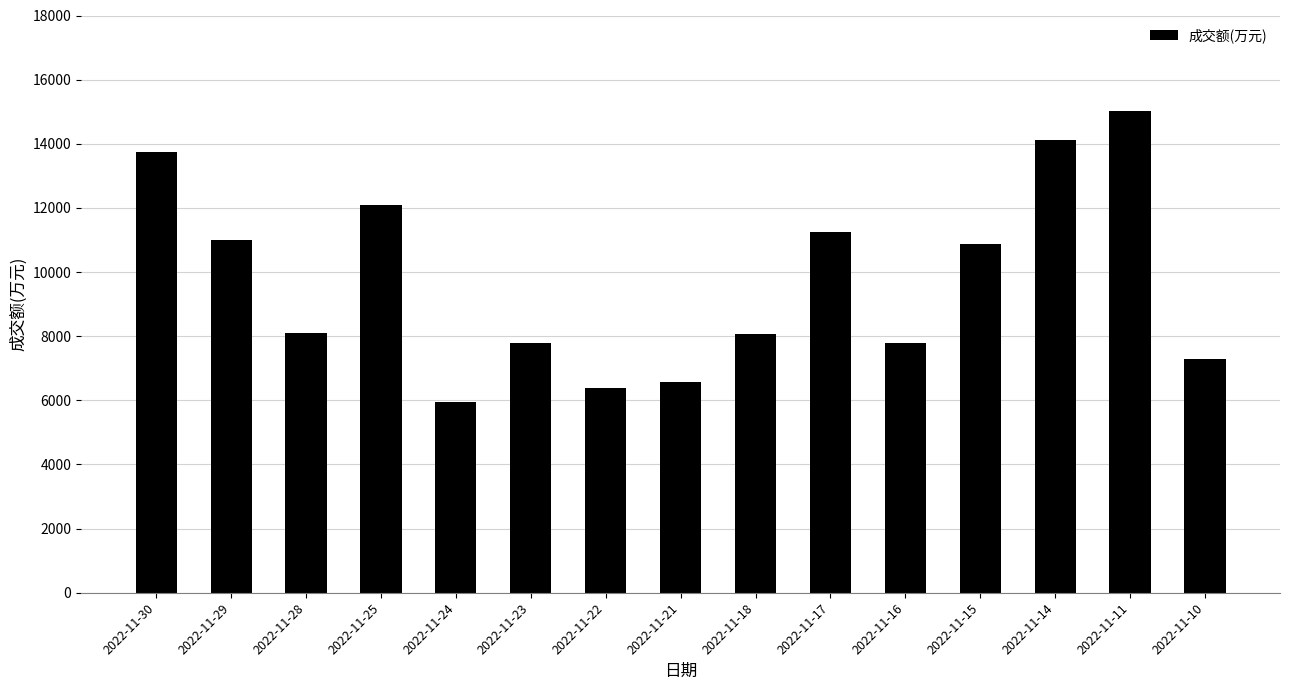

How many bars are there in total?

15